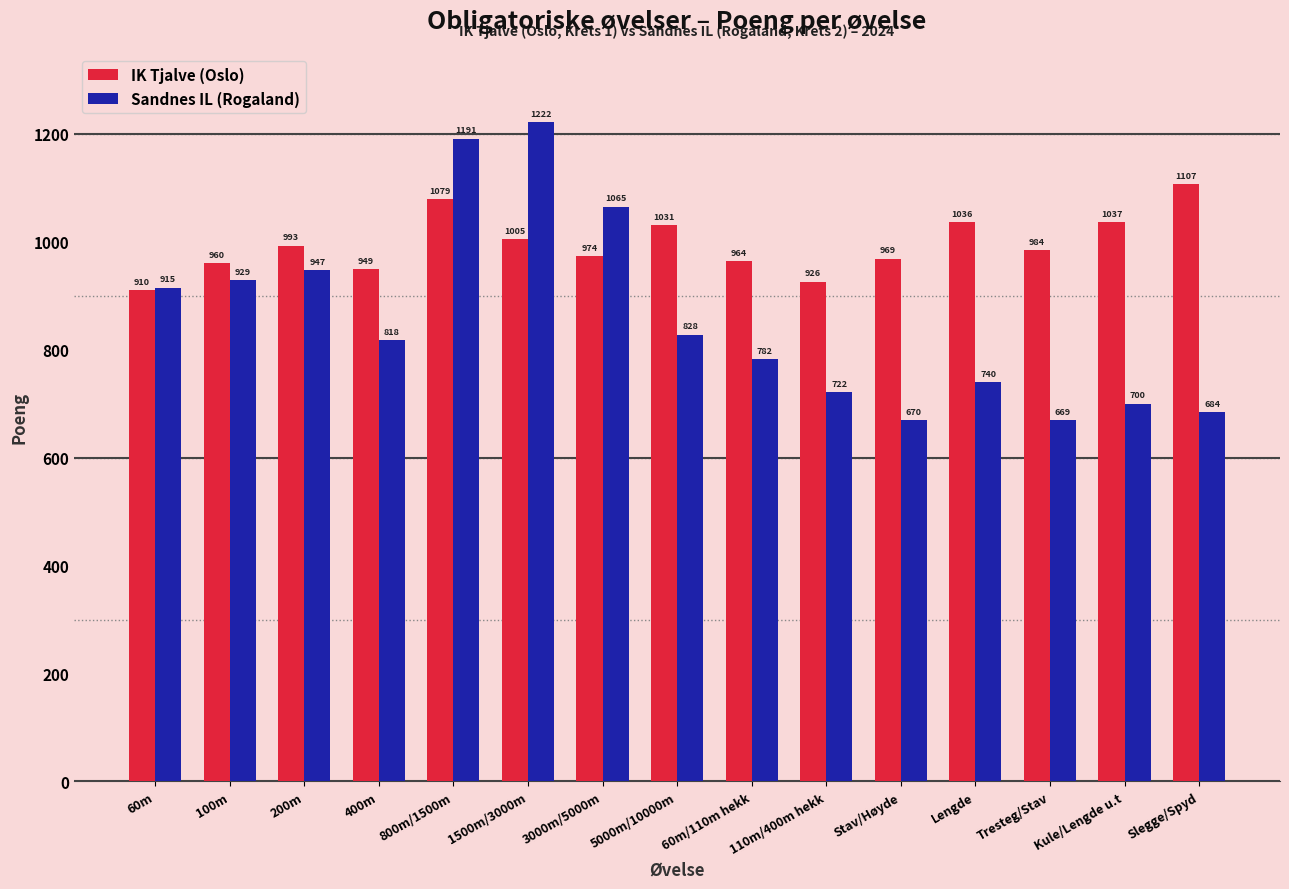

Which series has the largest range (max minus min)?

Sandnes IL (Rogaland)